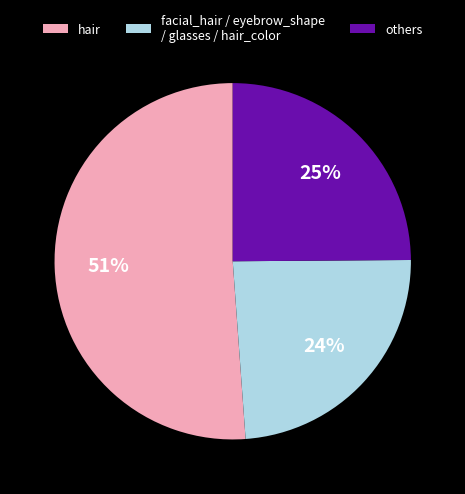

How many slices are in this pie chart?

3